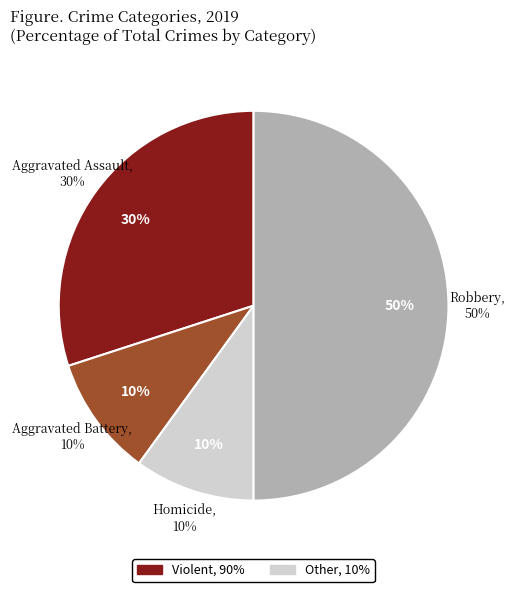

Count the number of slices in the pie.

5